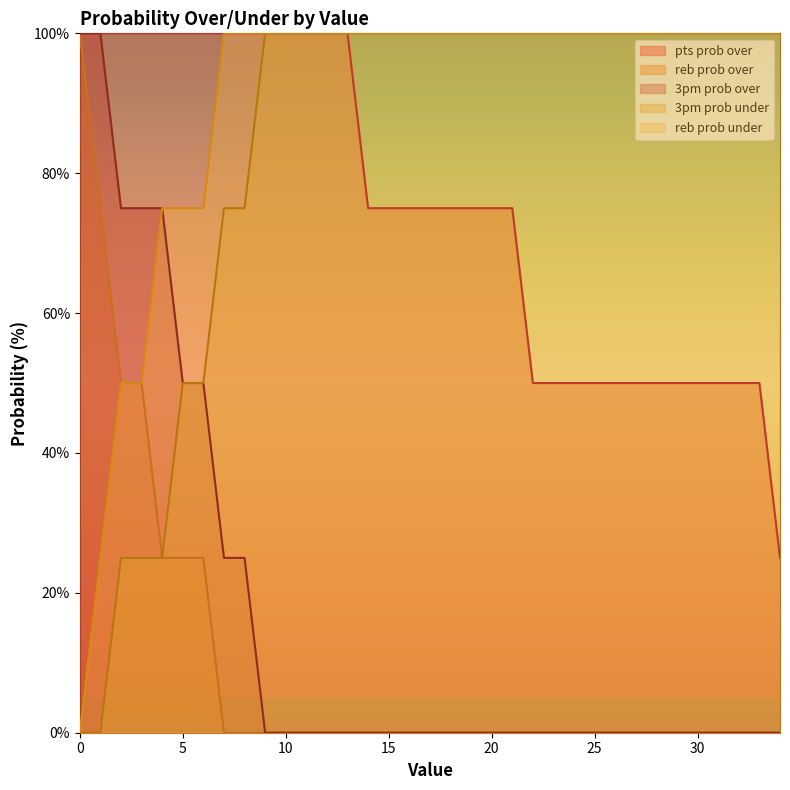

How many series are shown in this chart?

5